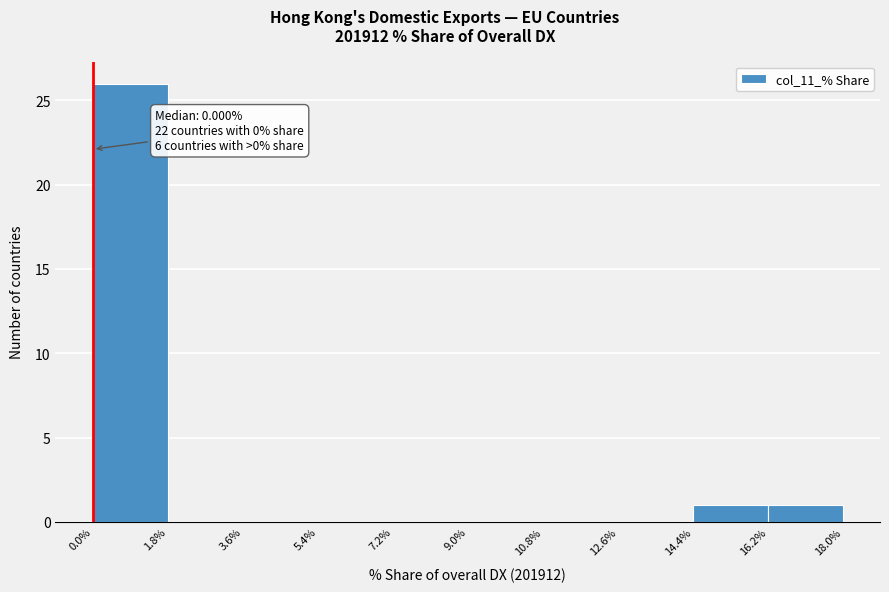

Which range on the x-axis has the tallest bar?

0.0% to 1.8%